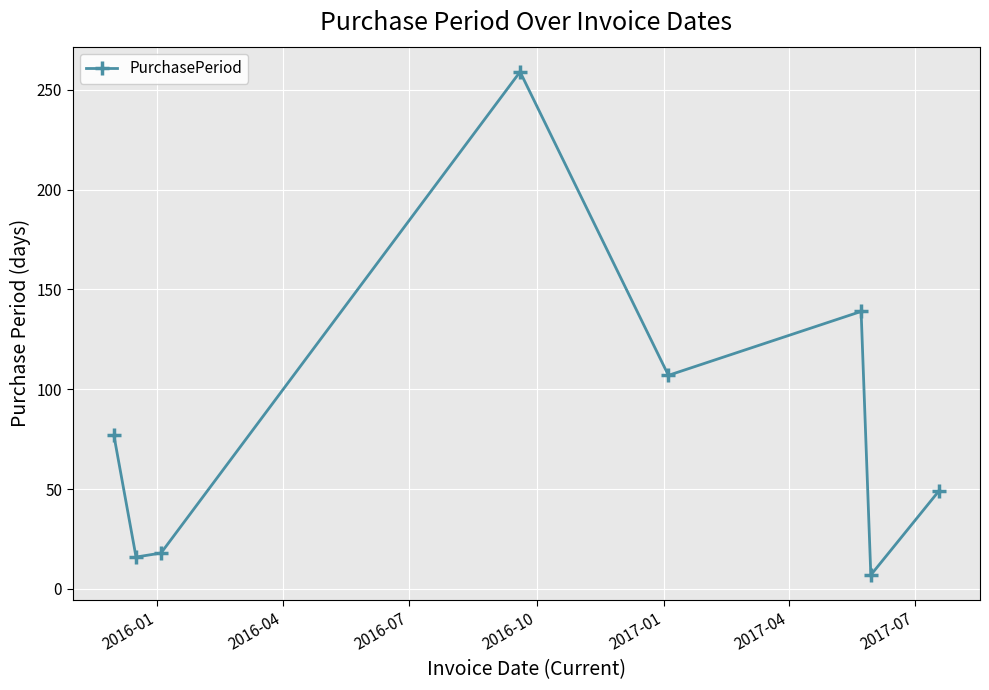

What is the greatest value displayed?

259